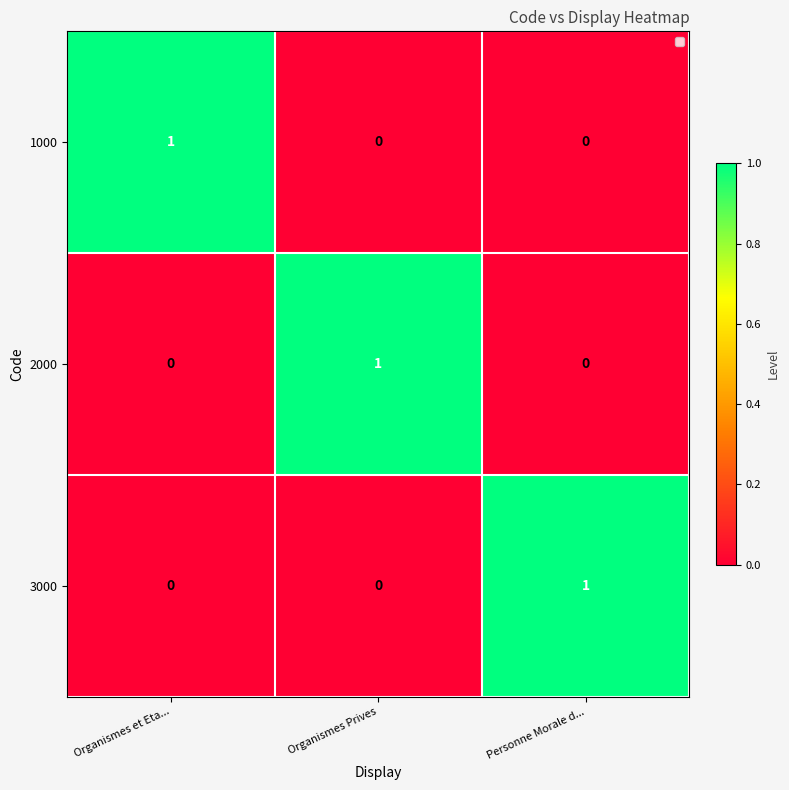

Reading right to left, list all the values displayed in this chart.

1000: 0	0	1
2000: 0	1	0
3000: 1	0	0